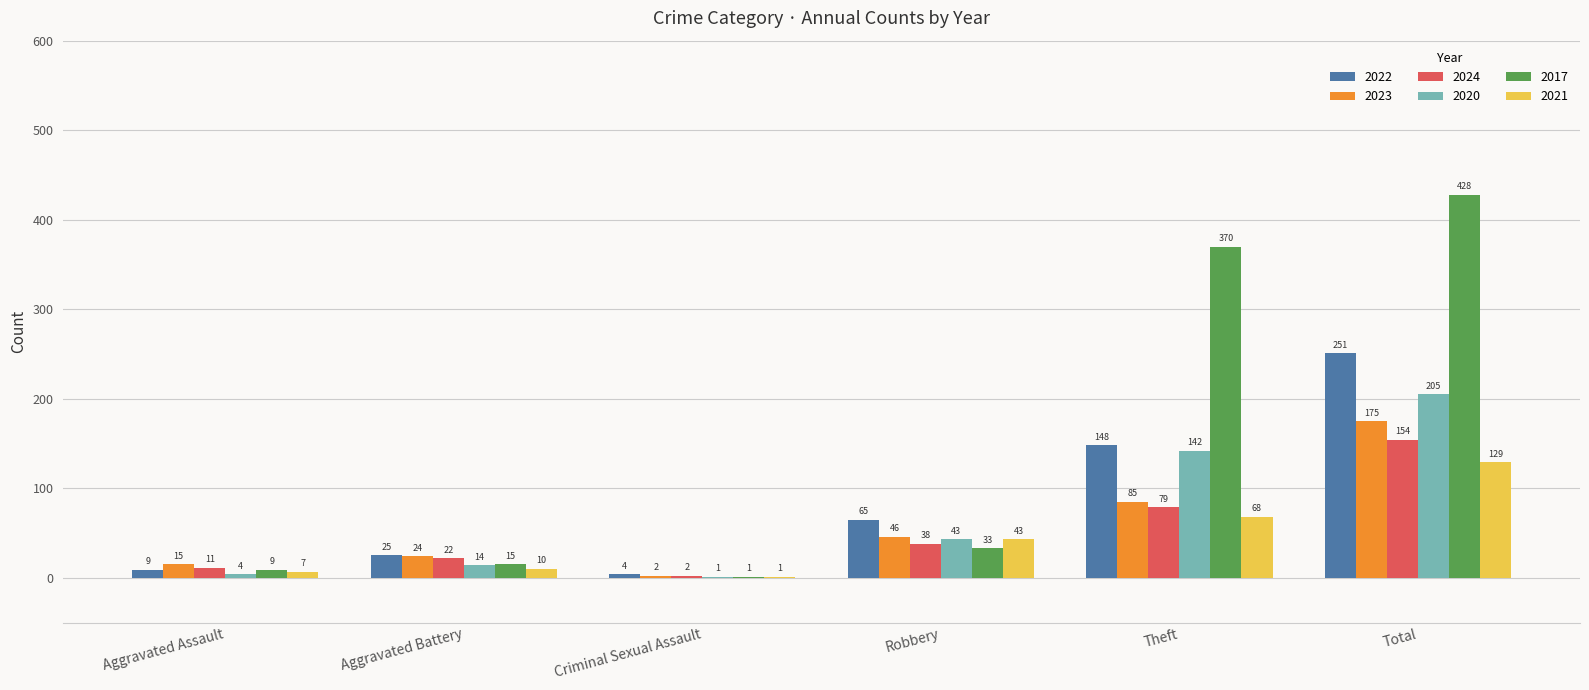

What is the average value of the 2017 series?

143